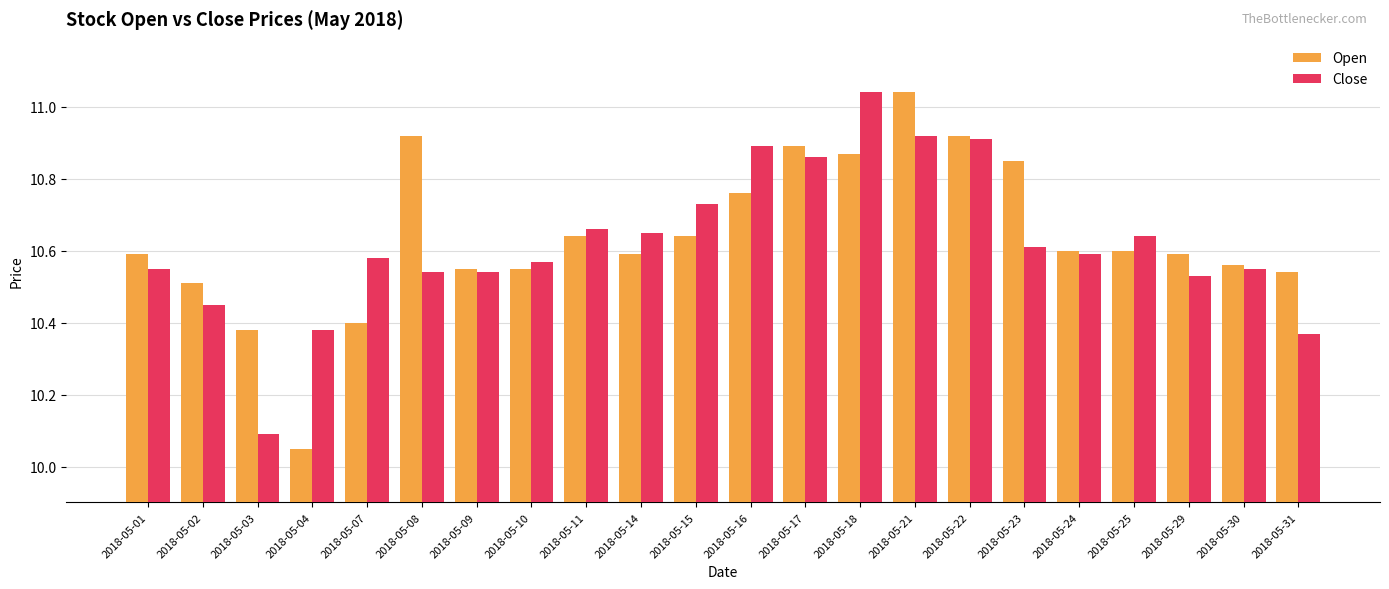

At which label does Open reach its minimum?

2018-05-04